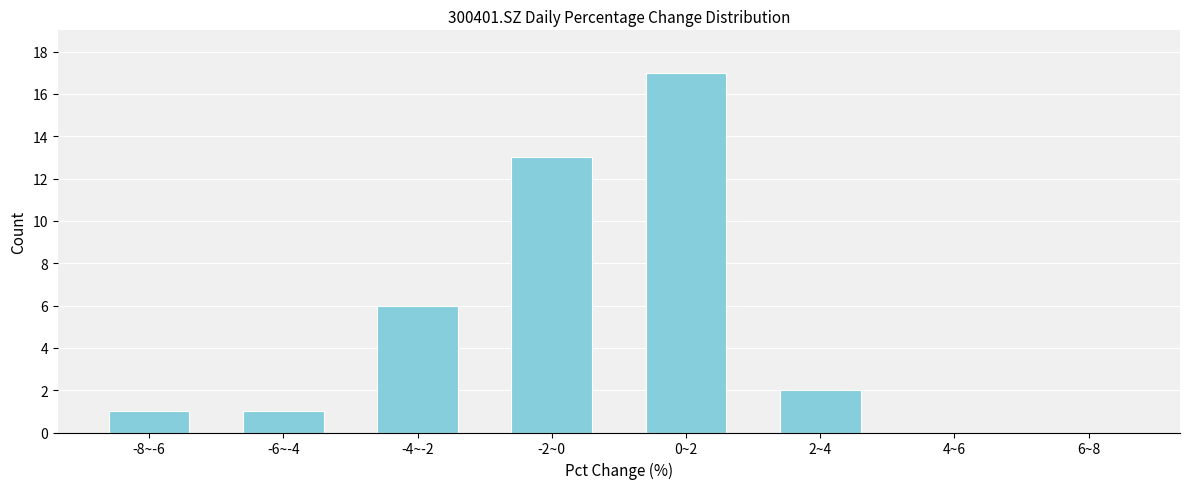

Reading left to right, what are all the values shown in this chart?

-8~-6=1	-6~-4=1	-4~-2=6	-2~0=13	0~2=17	2~4=2	4~6=0	6~8=0